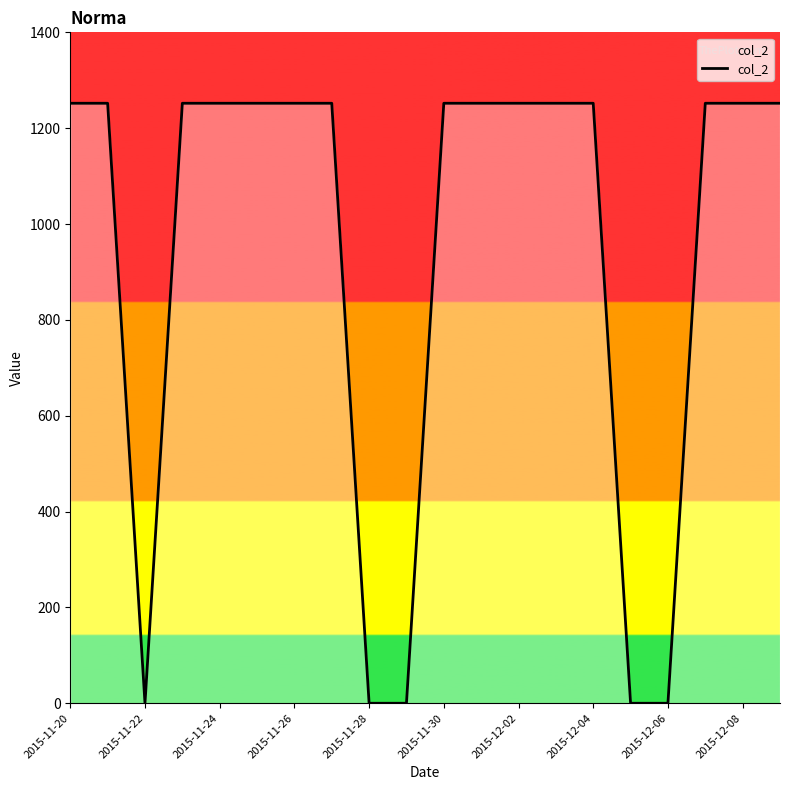

What is the maximum value shown in the chart?

1252